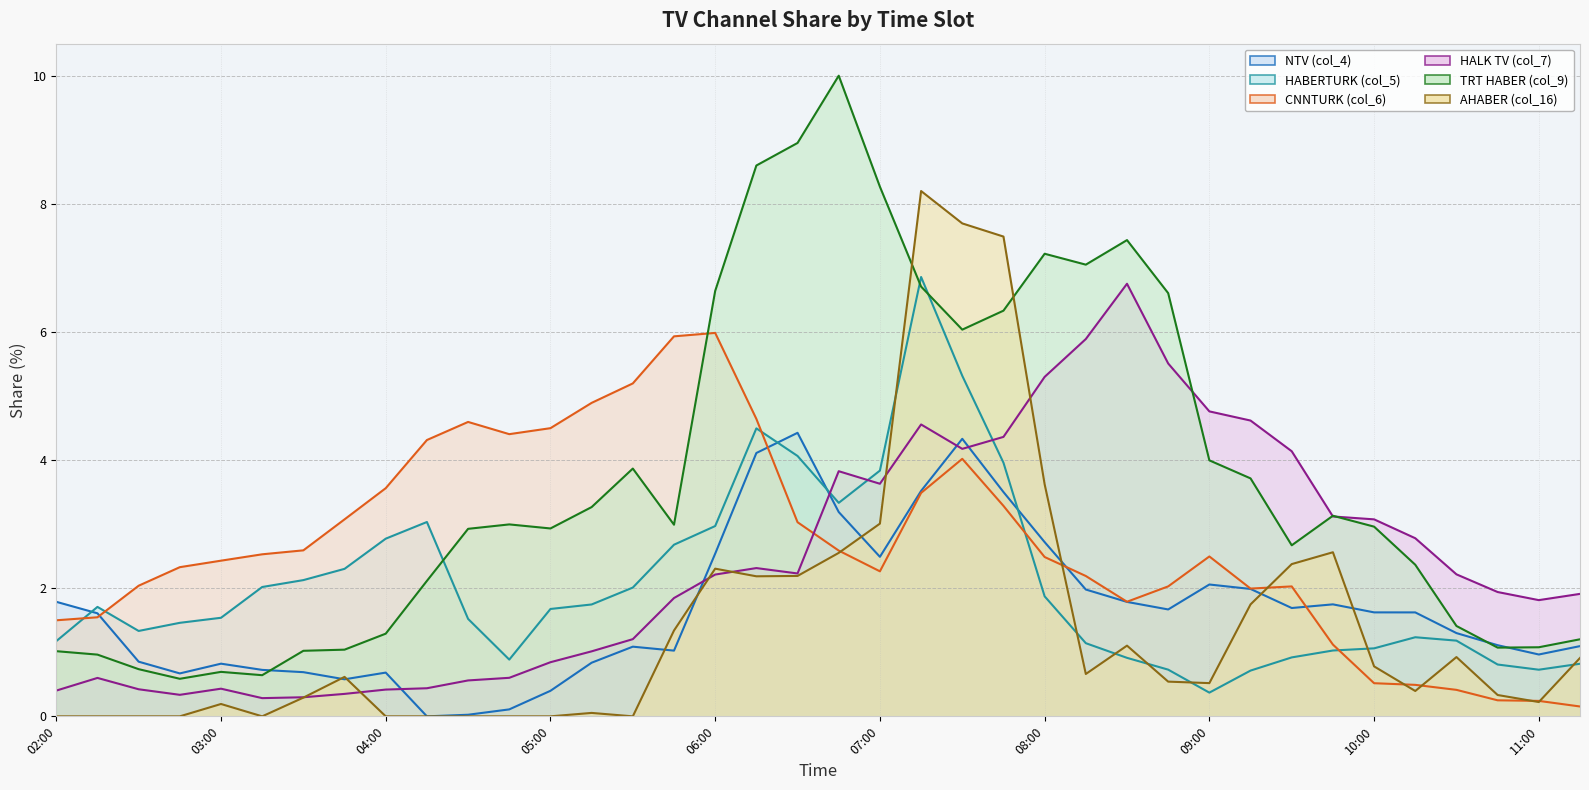

The CNNTURK (col_6) series shows 4.6 at 04:30. True or false?

True